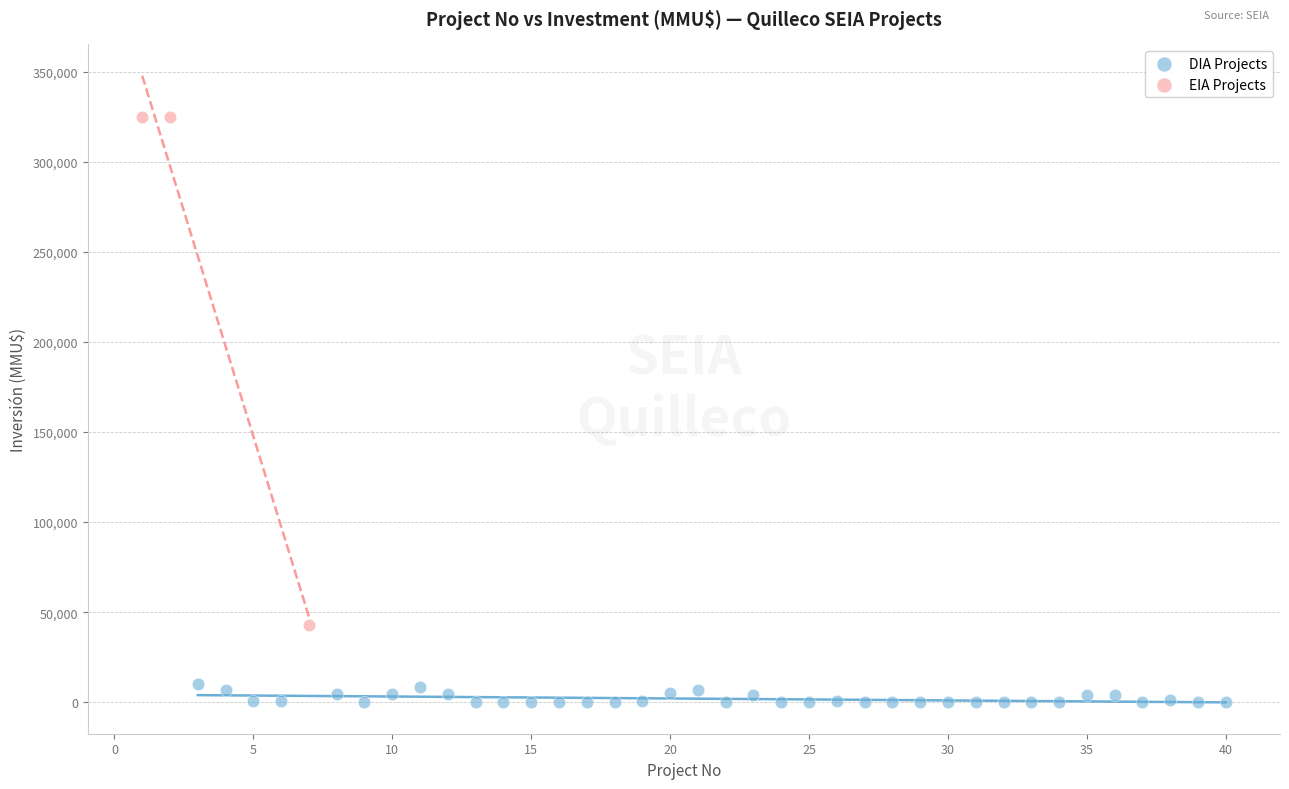

Which series reaches the minimum Y coordinate?

DIA Projects